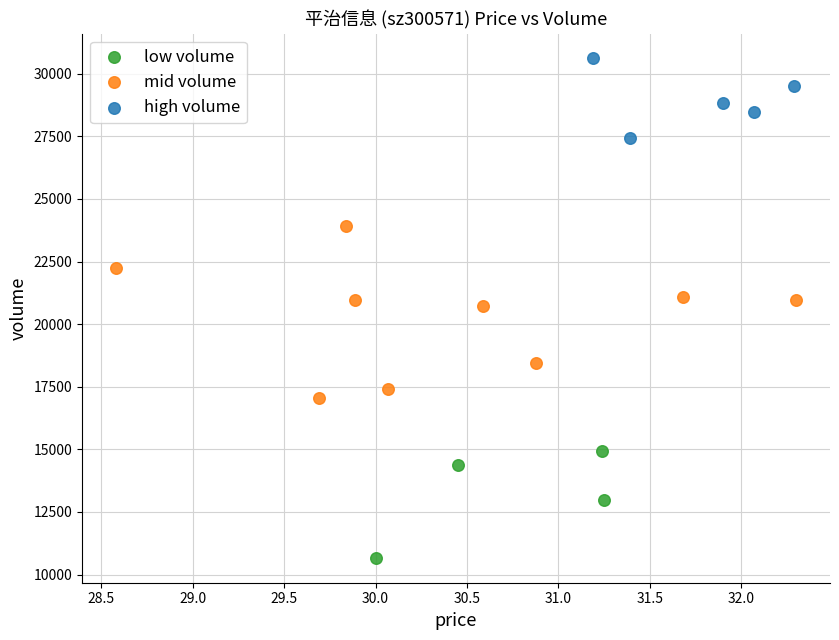

Which series contains the highest Y value?

high volume